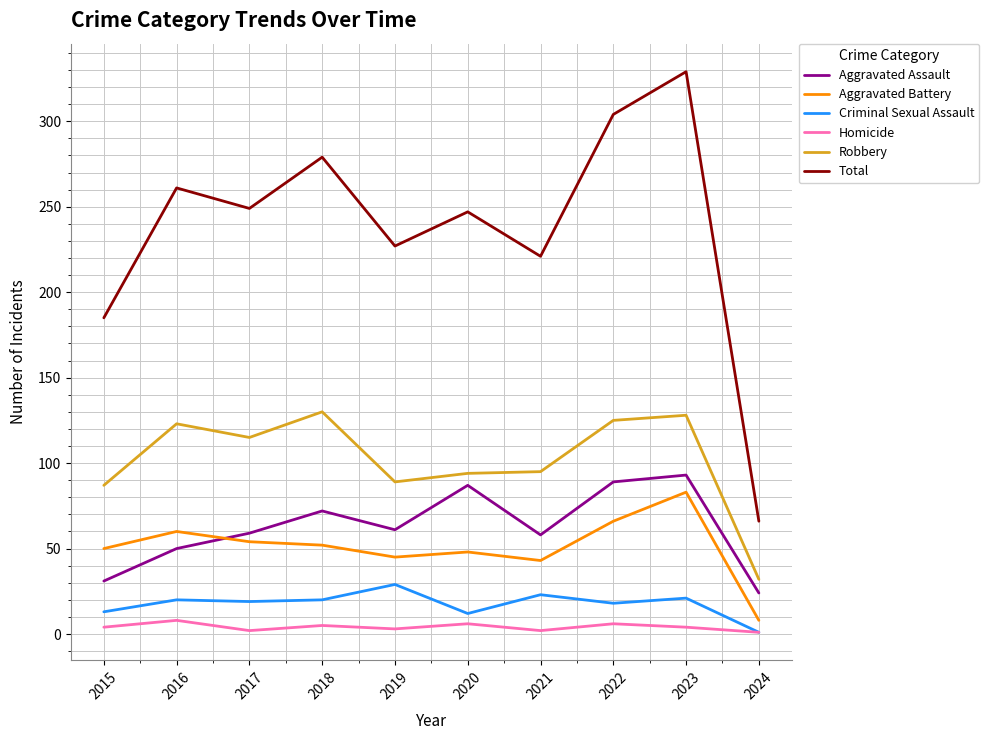

What is the average value of the Aggravated Battery series?

51